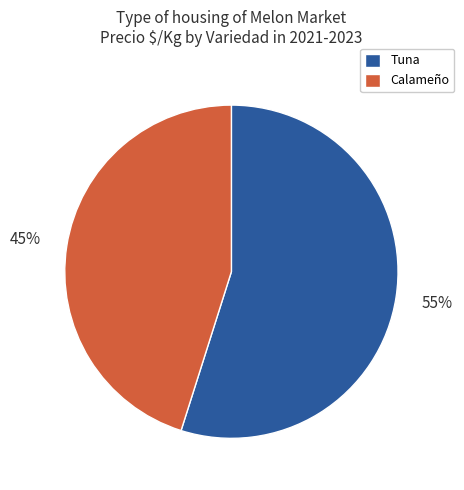

What is the ratio of the value at Tuna to the value at Calameño?

1.2